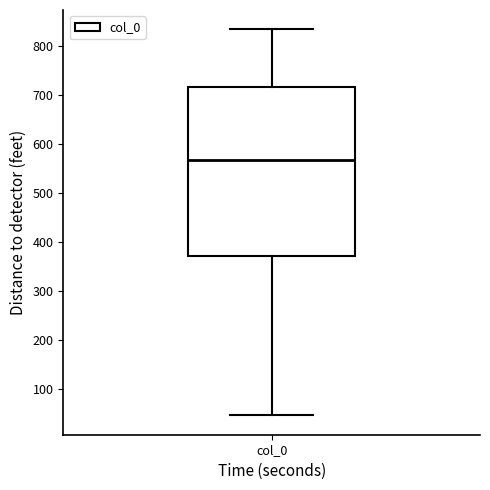

Transcribe this box plot: give where the median line is, the range the box spans, and where the two whiskers end, as read against the y-axis. The values are not printed on the chart, so give them approximately, as read against the axis.

median 570, box 370 to 720, whiskers 50 to 840